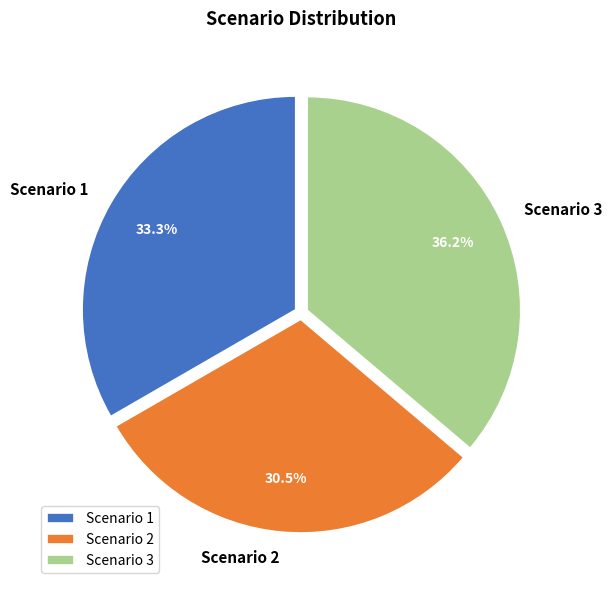

Combined, what portion of the pie is Scenario 2 and Scenario 3?

66.7%